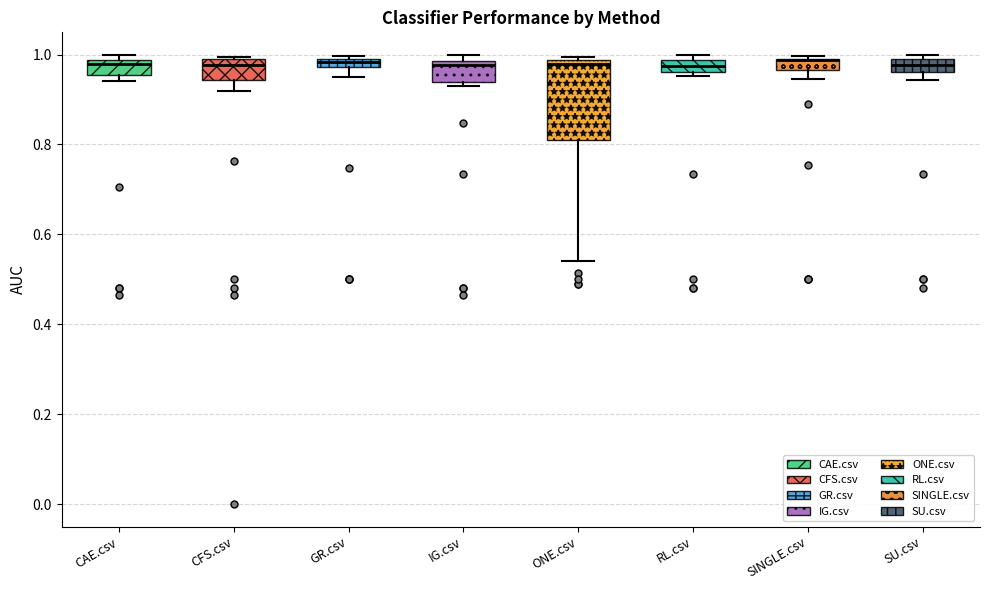

Which box is the tallest, from its lower edge to its upper edge?

ONE.csv